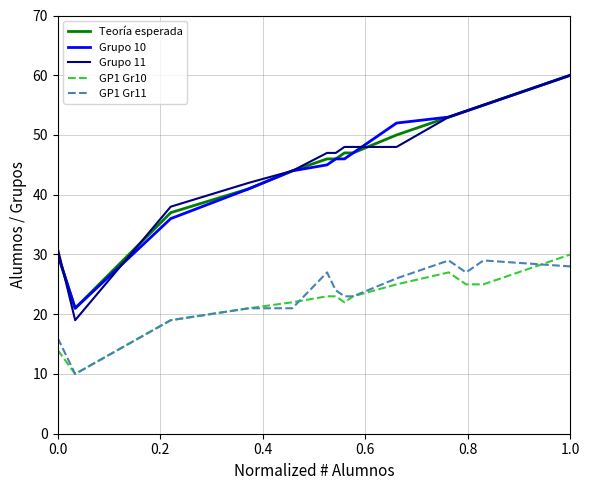

True or false: Teoría esperada and GP1 Gr11 cross at least once.

False